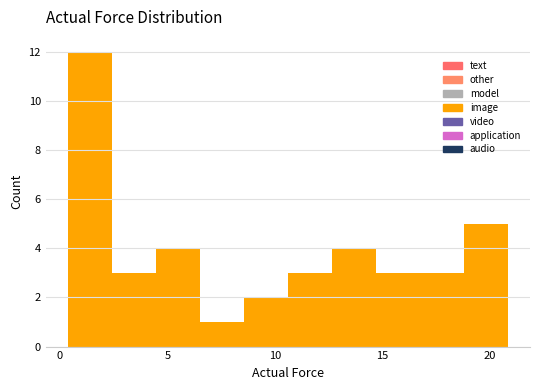

Over which range of the x-axis is the bar tallest?

0.5 to 2.5